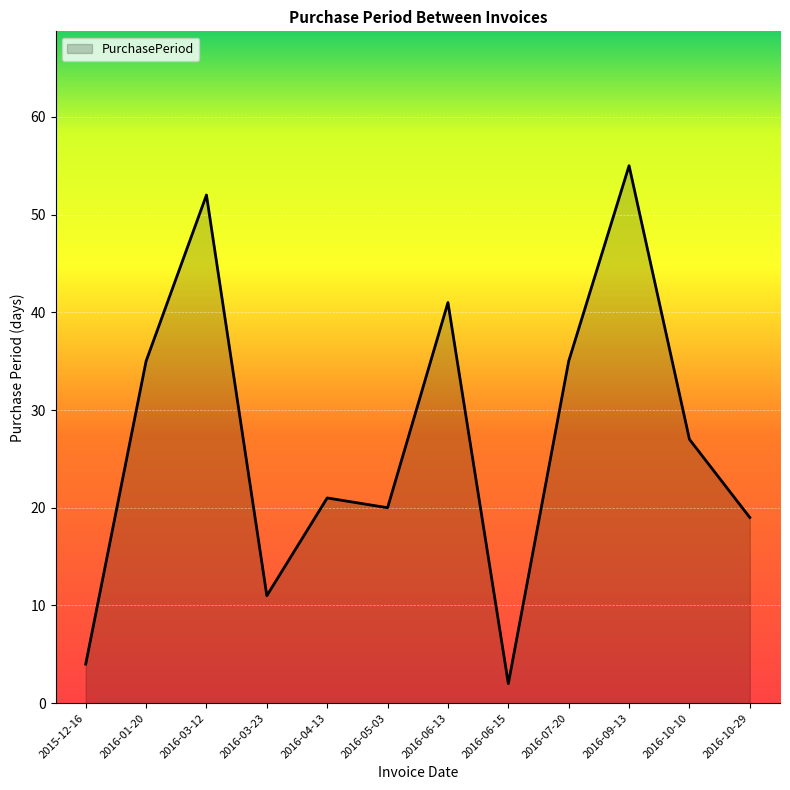

Reading left to right, list all the values displayed in this chart.

4	35	52	11	21	20	41	2	35	55	27	19